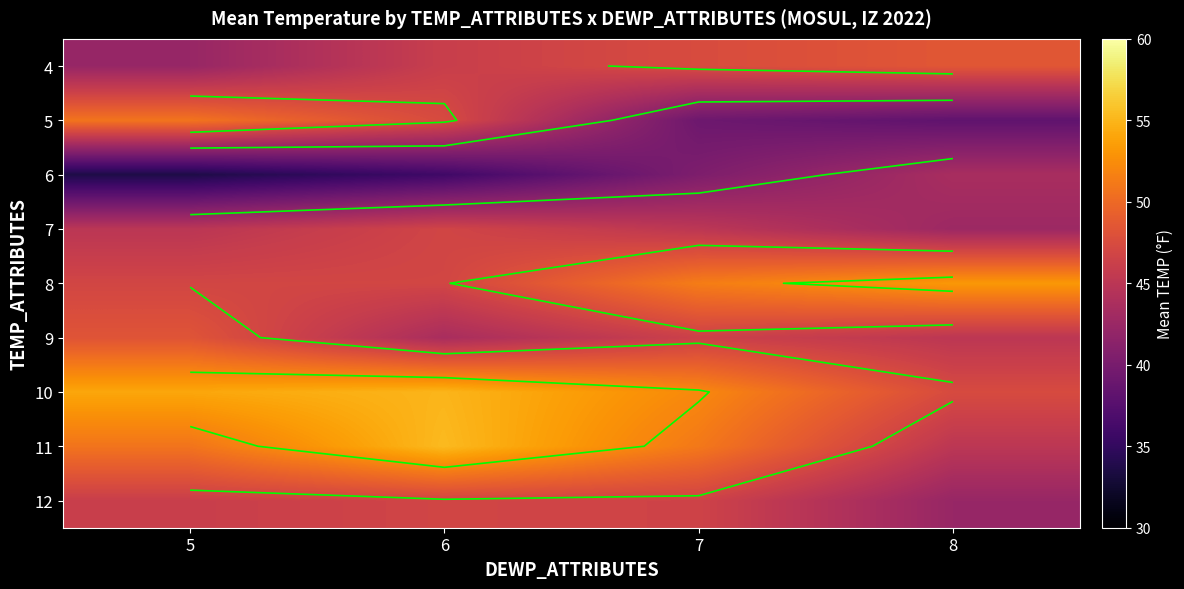

At how many categories does at least one series exceed 36?

4